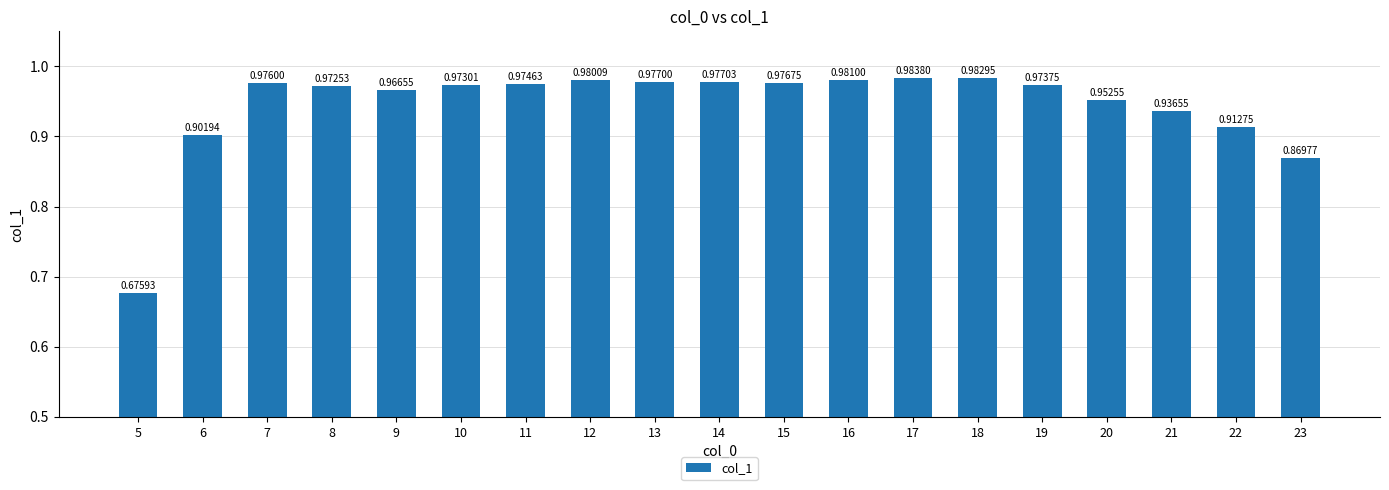

What is the difference between the maximum and minimum values?

0.3